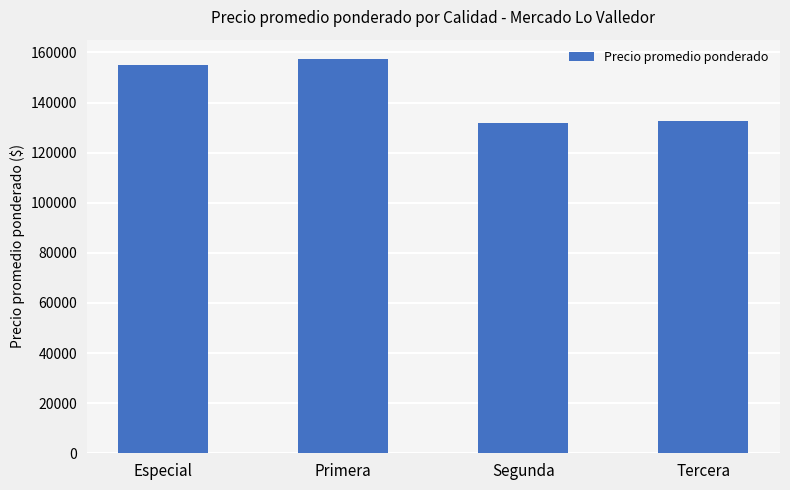

What is the difference between the second highest and minimum values?

23080